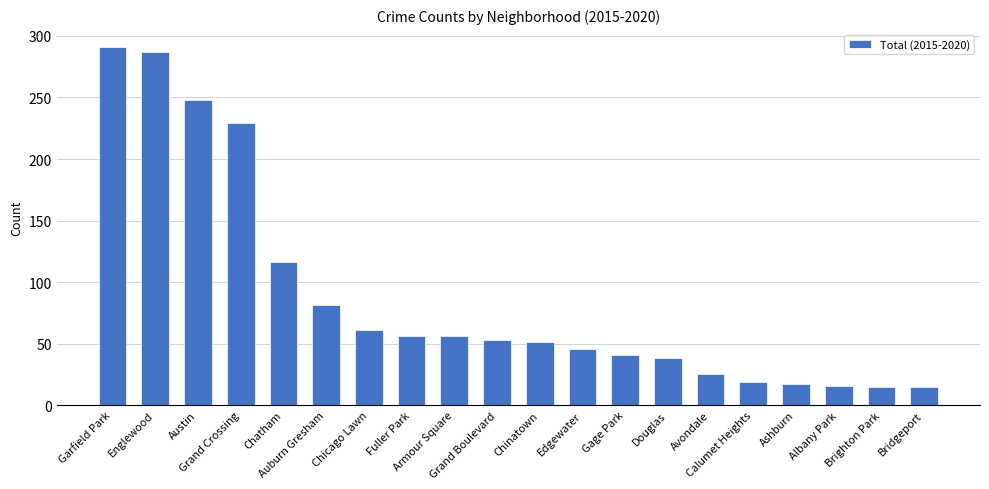

Which category has the highest value across all series?

Garfield Park